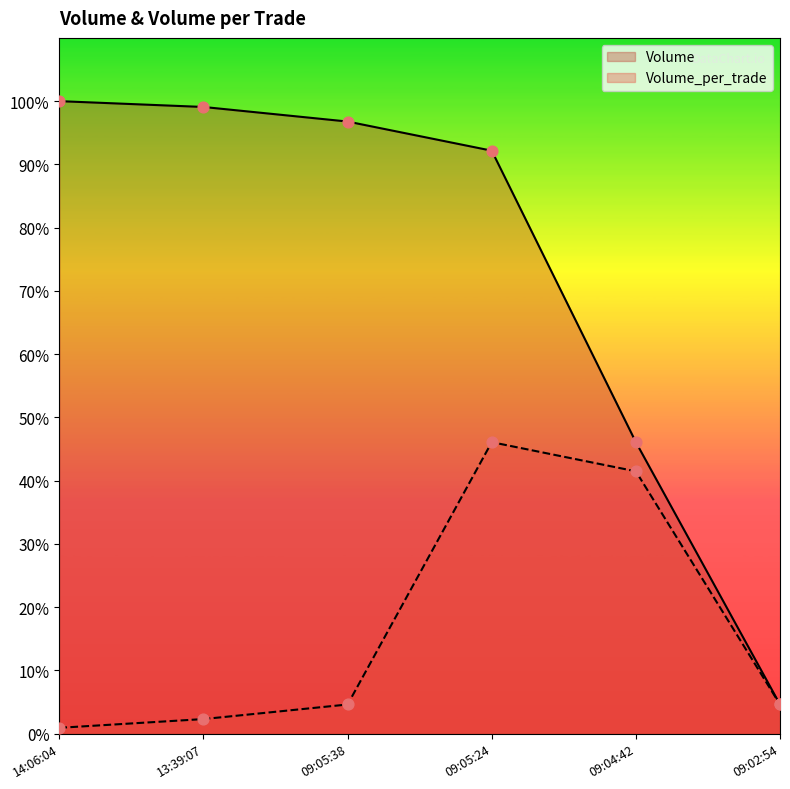

At how many categories does at least one series exceed 418?

5